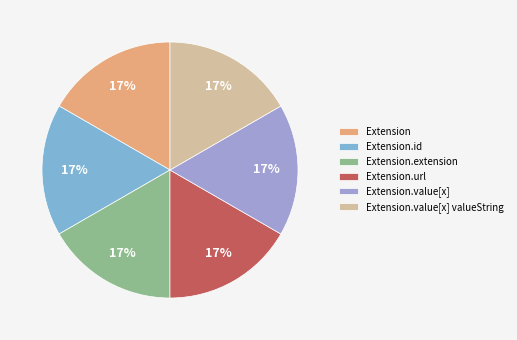

Do Extension.url and Extension together represent more than half of the pie?

No